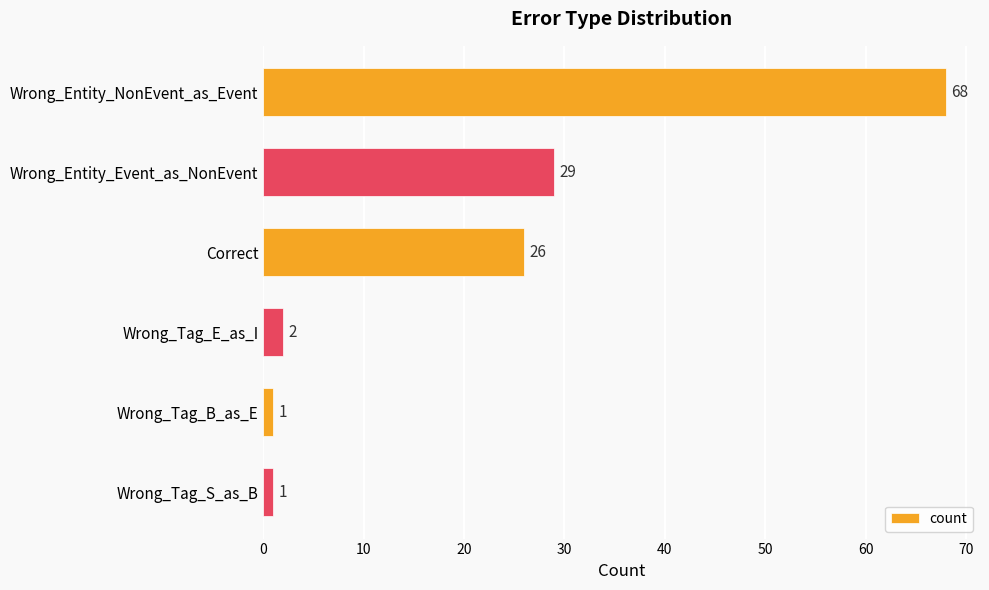

What is the difference between the maximum and minimum values?

67